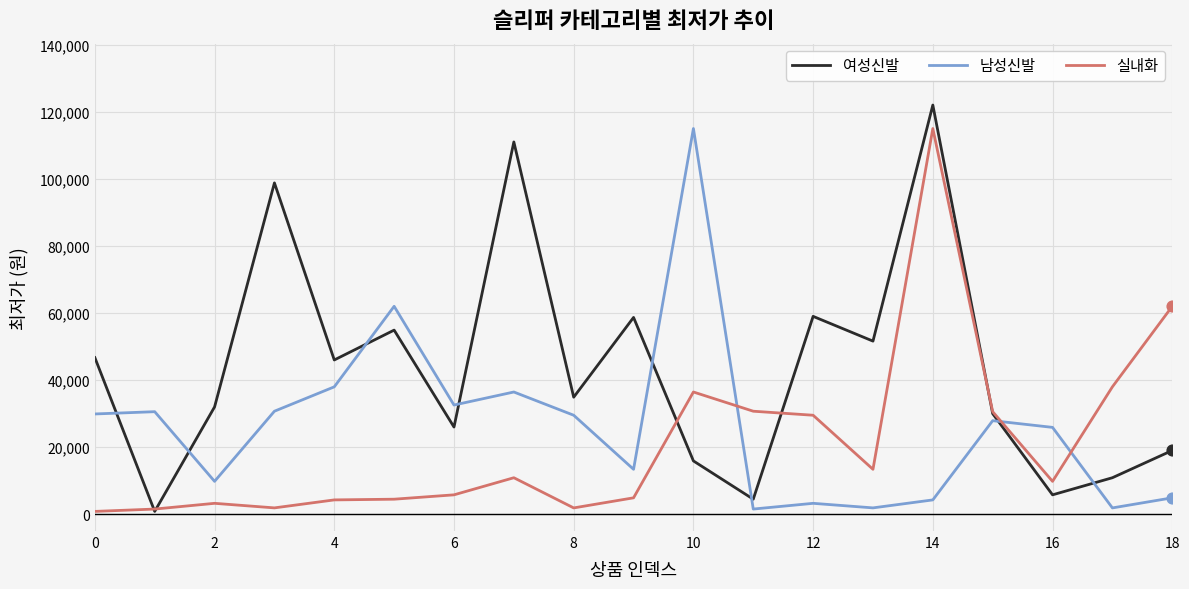

After their last crossing, which series has the higher values: 남성신발 or 여성신발?

여성신발